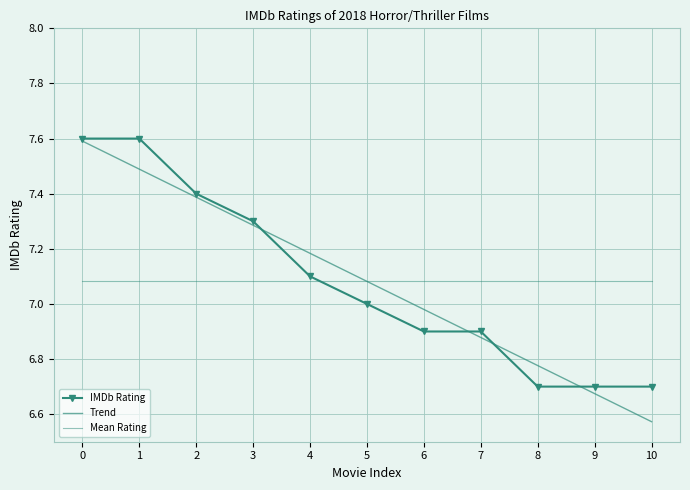

What value does the IMDb Rating series have at 3?

7.3